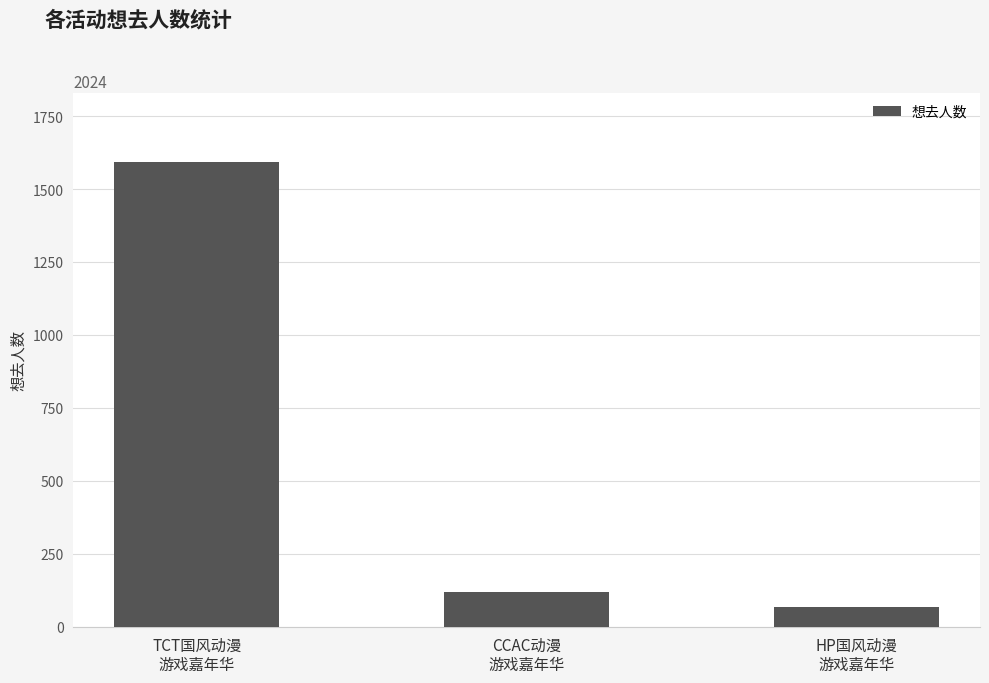

Is it true that the value at TCT国风动漫
游戏嘉年华 is 1592?

True